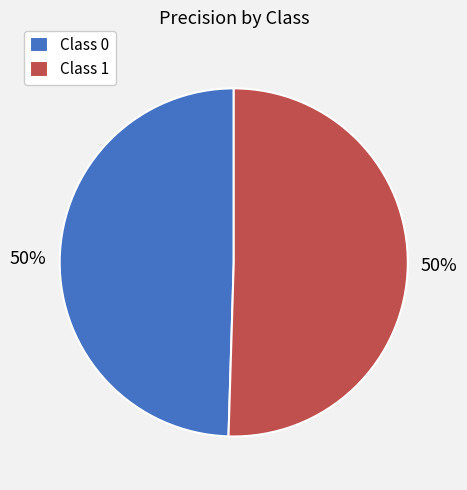

To the nearest percent, what is the average slice percentage?

50%